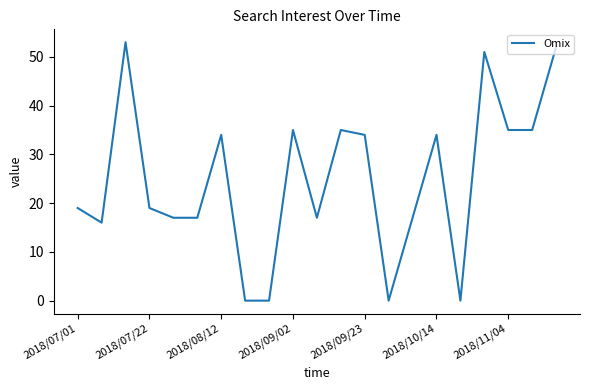

How many lines are shown in the chart?

1